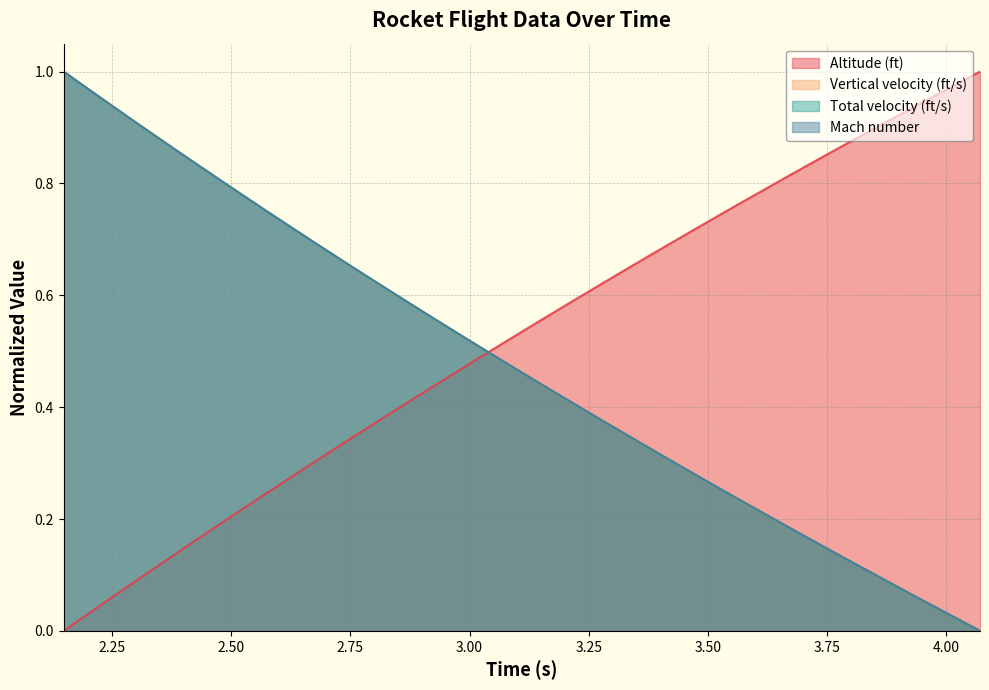

What is the difference between the maximum and second lowest values in the Vertical velocity (ft/s) series?

1.0